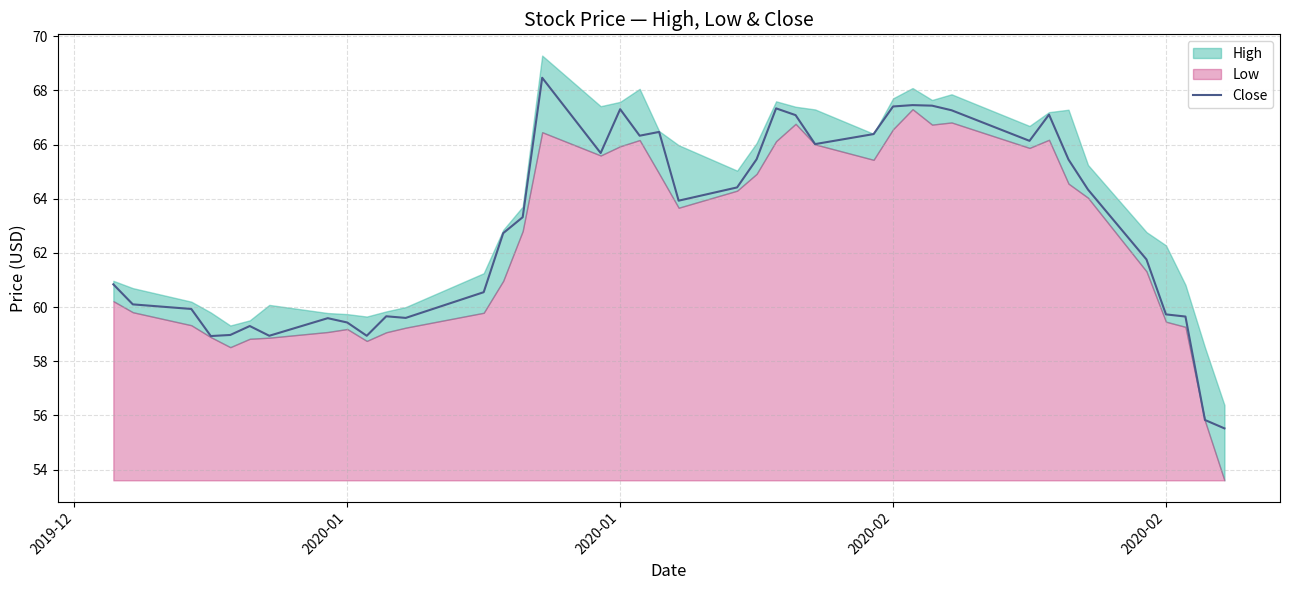

The chart shows a value of 111.4 at 26. True or false?

False